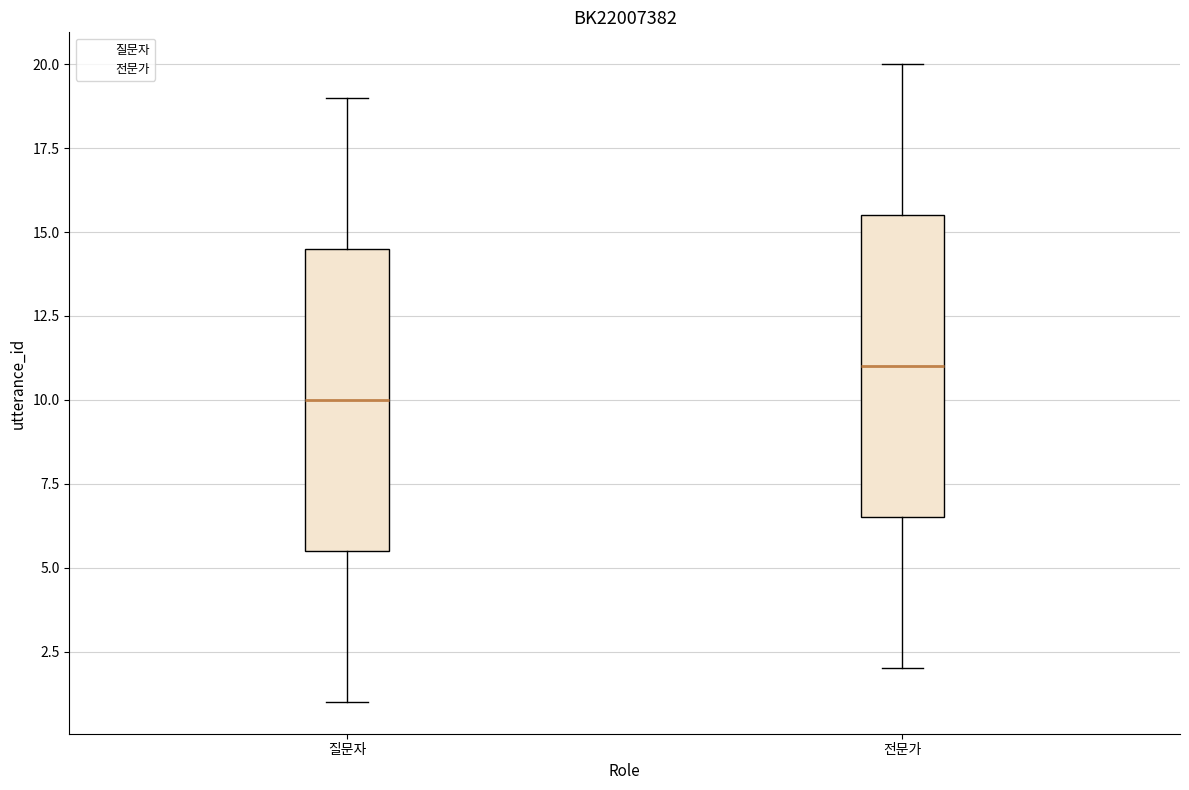

Reading left to right, transcribe this box plot: for each box, give where its median line is, the range the box spans, and where its two whiskers end, as read against the y-axis. The values are not printed on the chart, so give them approximately, as read against the axis.

질문자: median 10.0, box 5.5 to 14.5, whiskers 1.0 to 19.0
전문가: median 11.0, box 6.5 to 15.5, whiskers 2.0 to 20.0